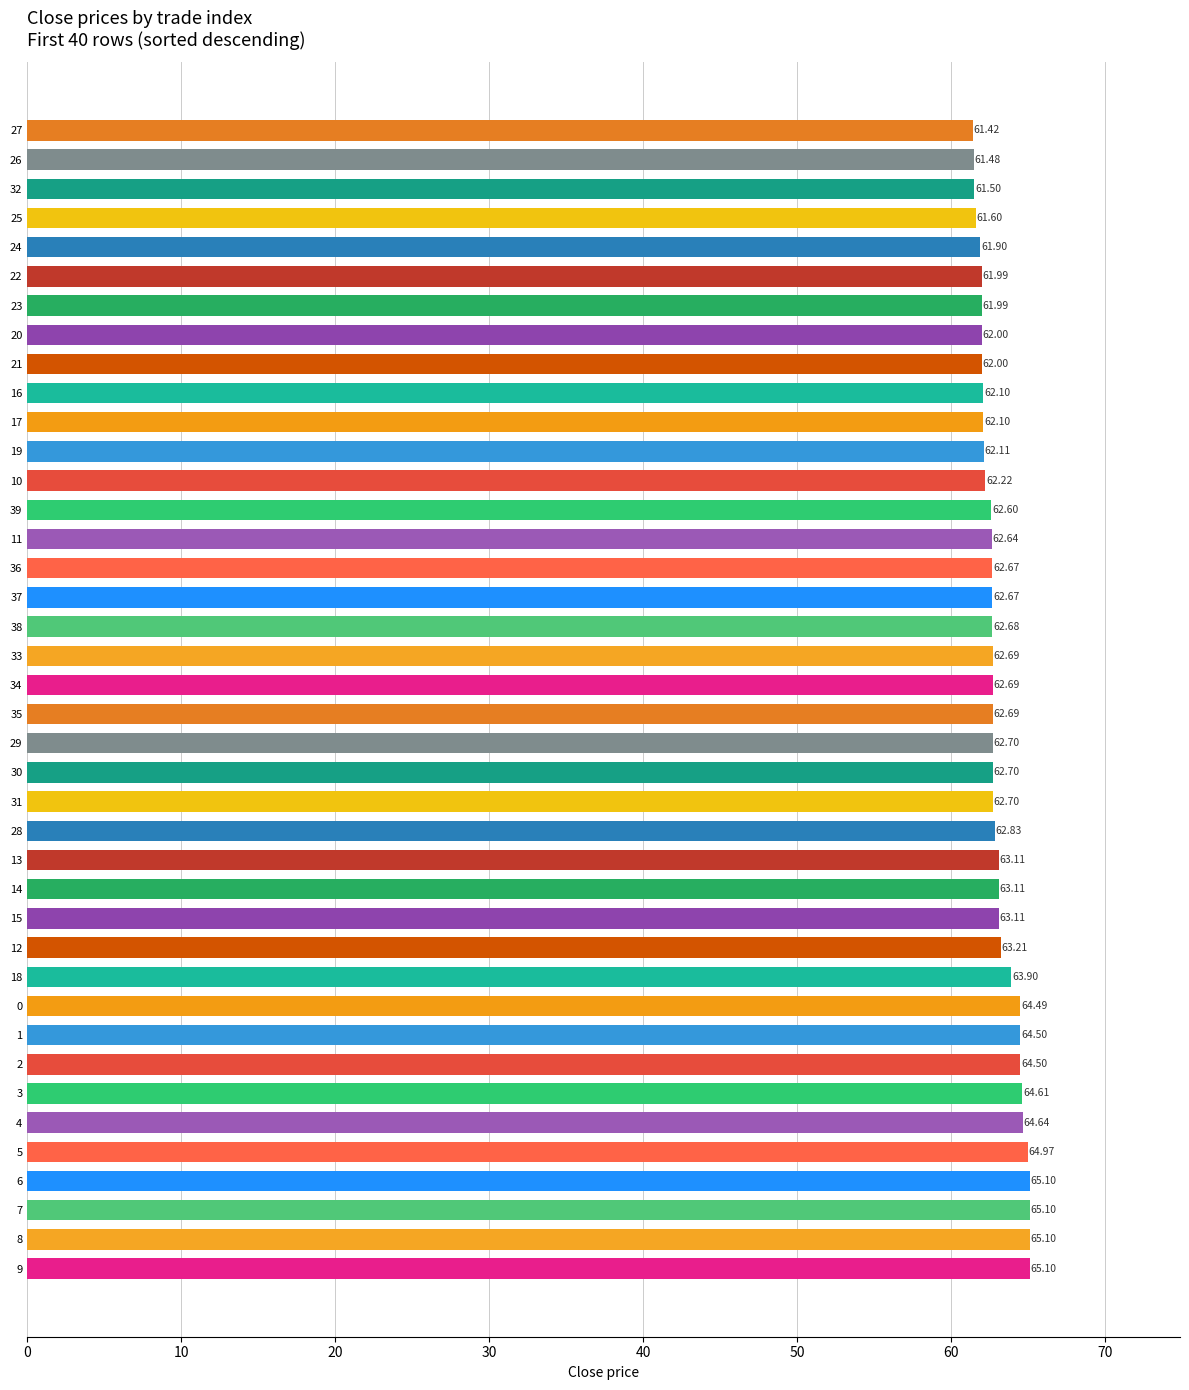

Approximately how many times larger is the value at 2 compared to 1?

1.0